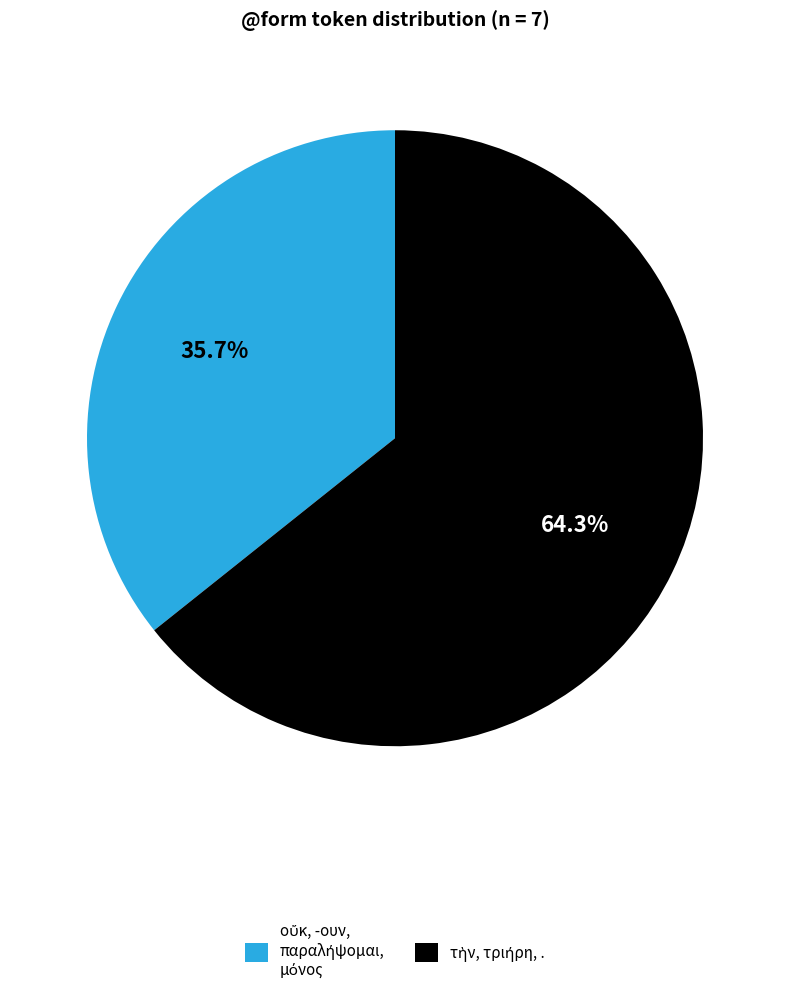

Is there any slice that represents more than half of the pie?

Yes